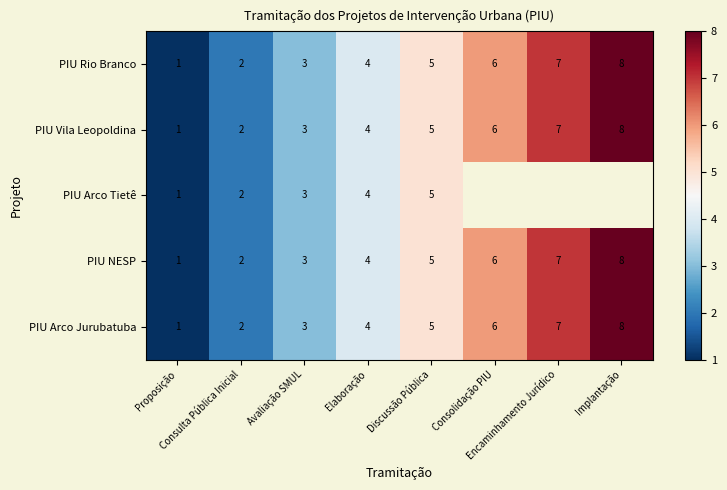

What is the difference between the maximum and minimum values in the PIU Vila Leopoldina series?

7